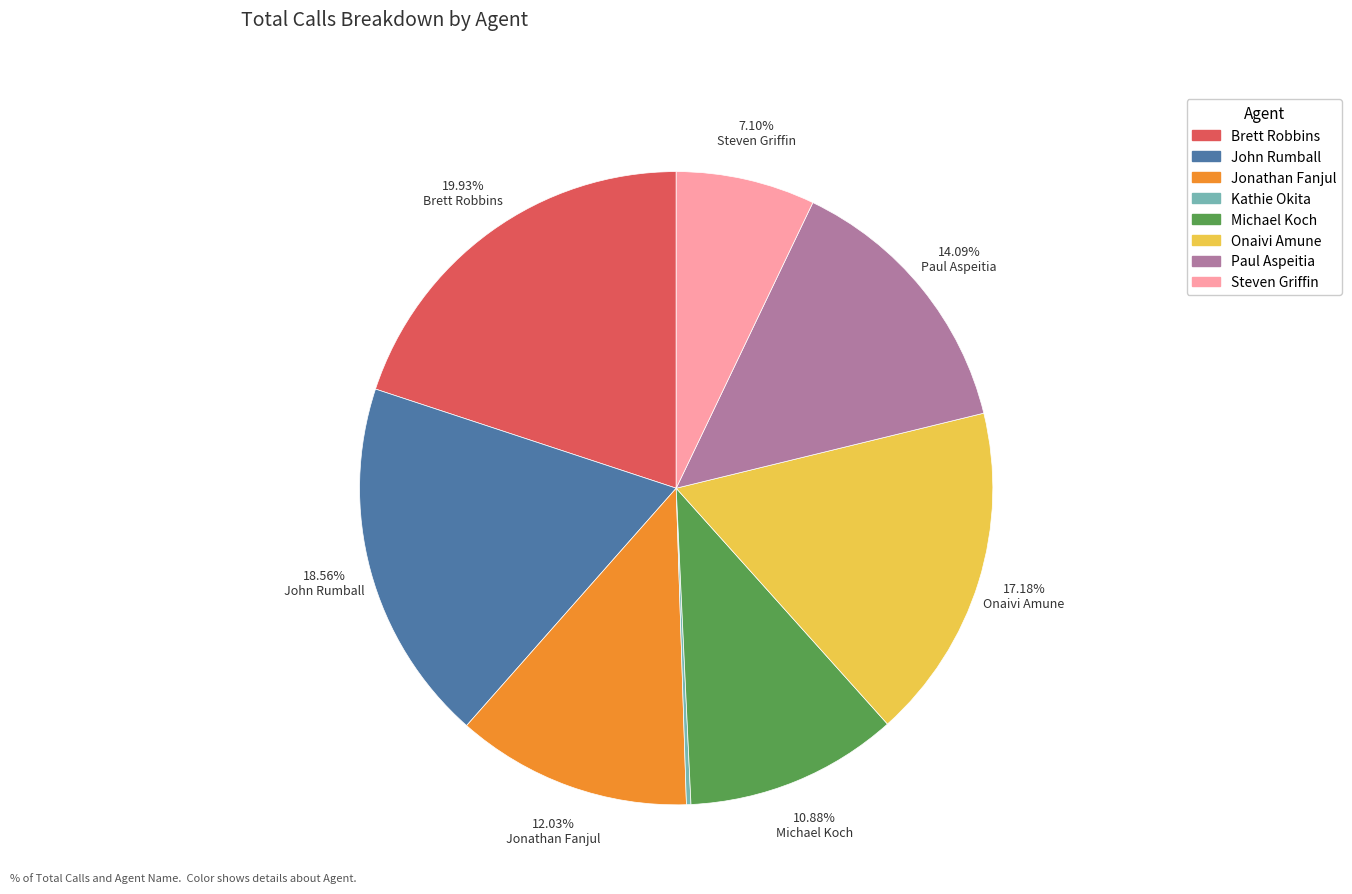

What percentage is the Jonathan Fanjul slice, to the nearest percent?

12%